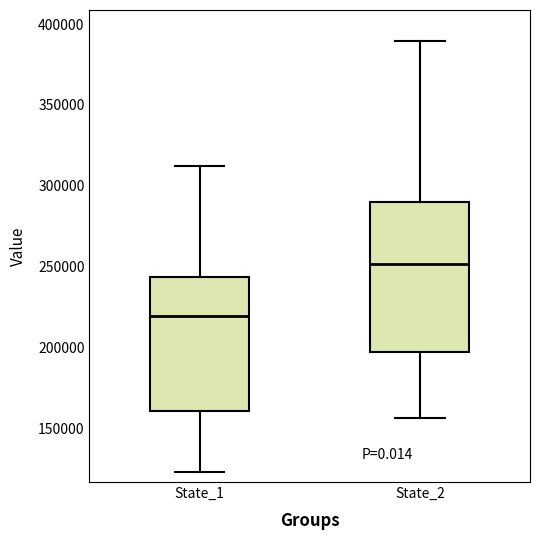

Reading left to right, transcribe this box plot: for each box, give where its median line is, the range the box spans, and where its two whiskers end, as read against the y-axis. The values are not printed on the chart, so give them approximately, as read against the axis.

State_1: median 220000, box 160000 to 245000, whiskers 125000 to 310000
State_2: median 250000, box 195000 to 290000, whiskers 155000 to 390000